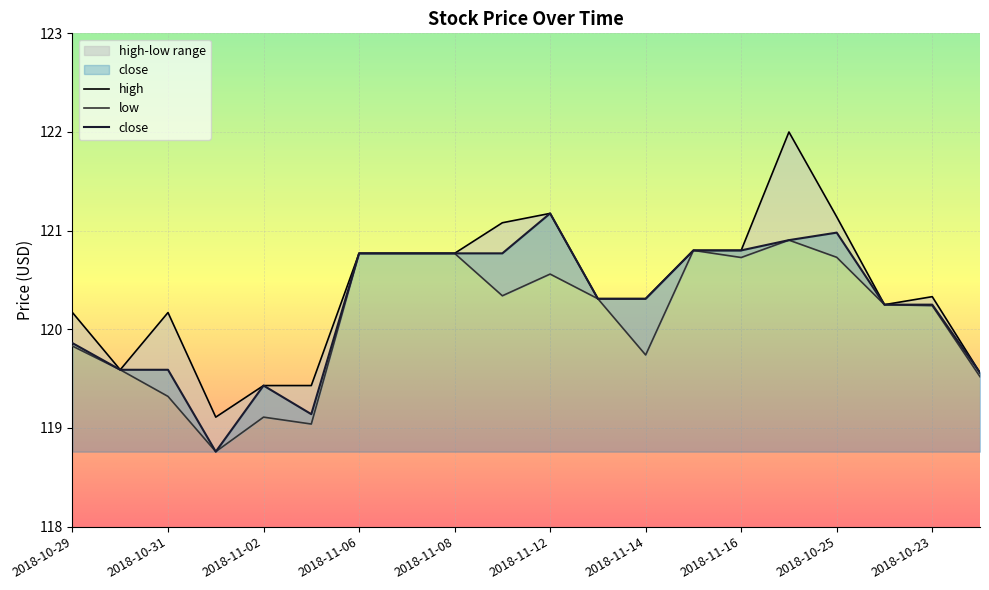

Rank the series by their average value, from highest to lowest.

high, close, low